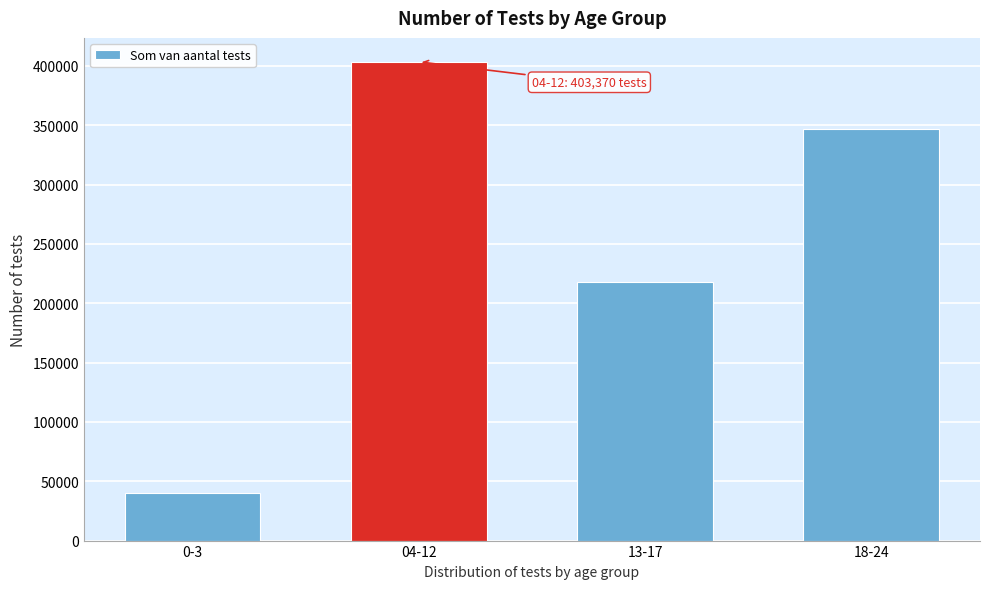

Reading right to left, extract all data points from this chart.

347116	218035	403370	40030